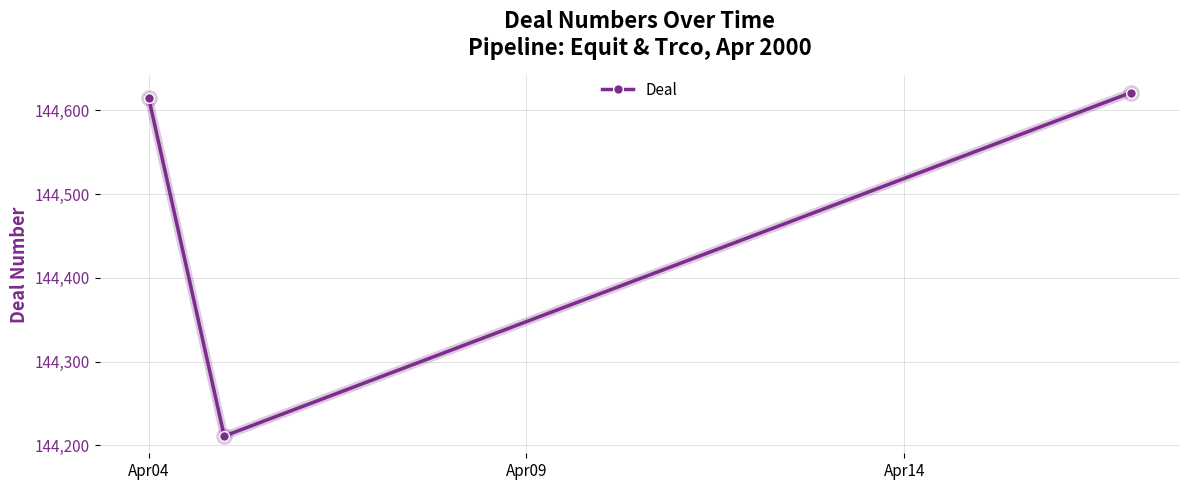

How many distinct data groups are displayed?

1